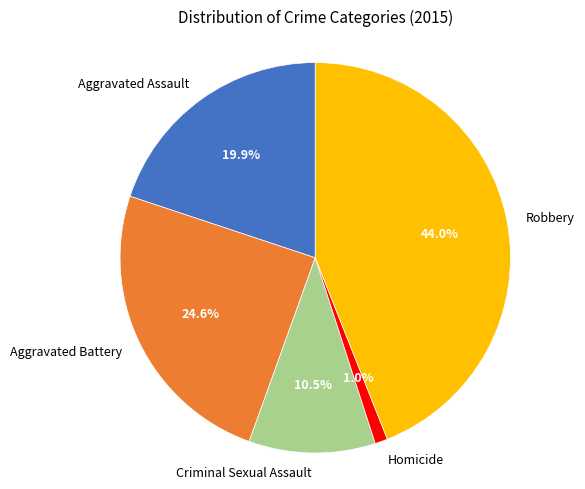

Rank the categories by value from lowest to highest.

Homicide, Criminal Sexual Assault, Aggravated Assault, Aggravated Battery, Robbery